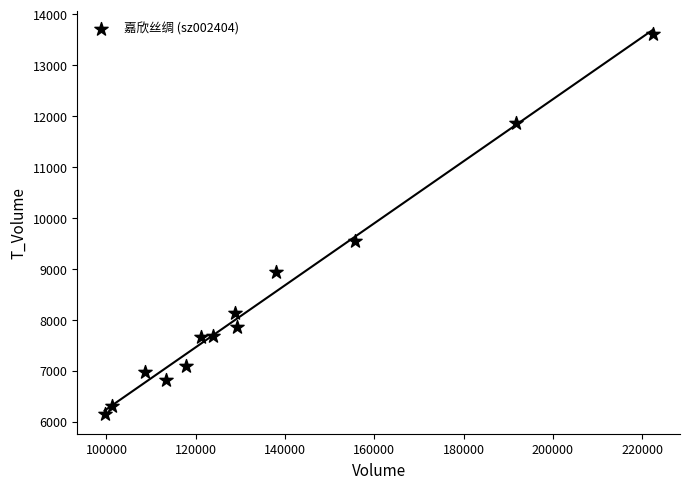

What is the range of X values (max minus min)?

122736